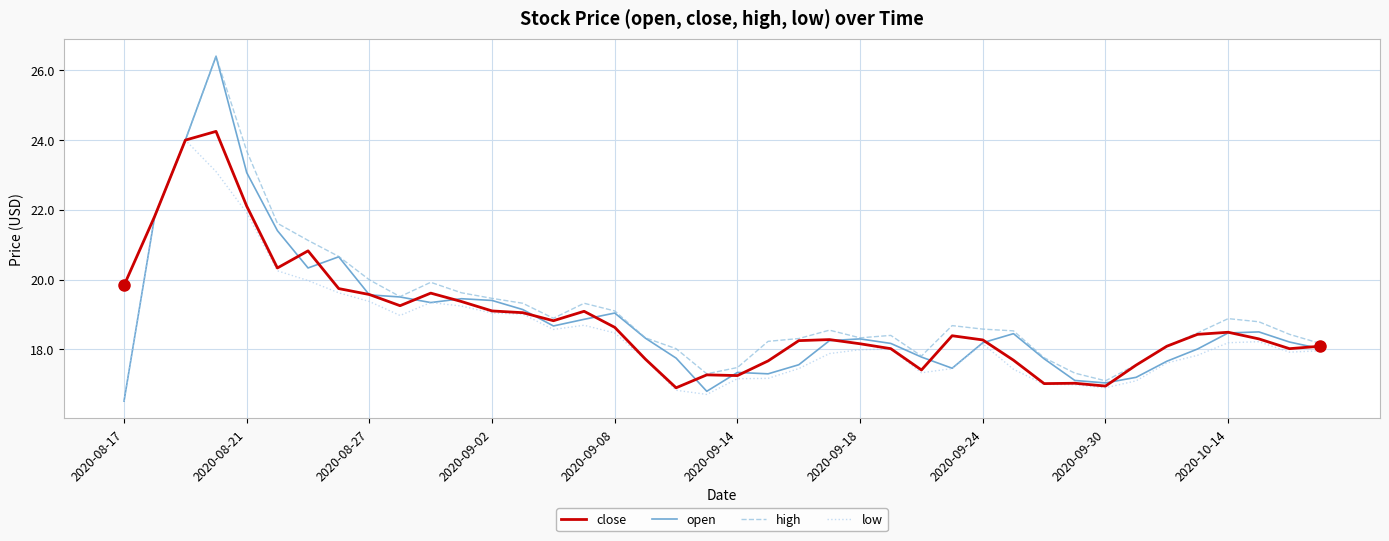

What is the lowest value of the high series?

17.1